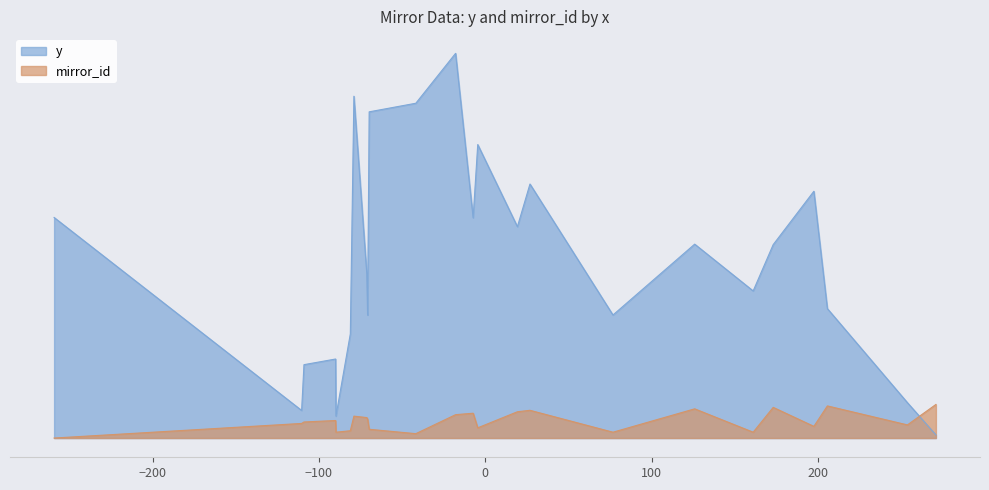

What is the total value across all series at 0?

152.8